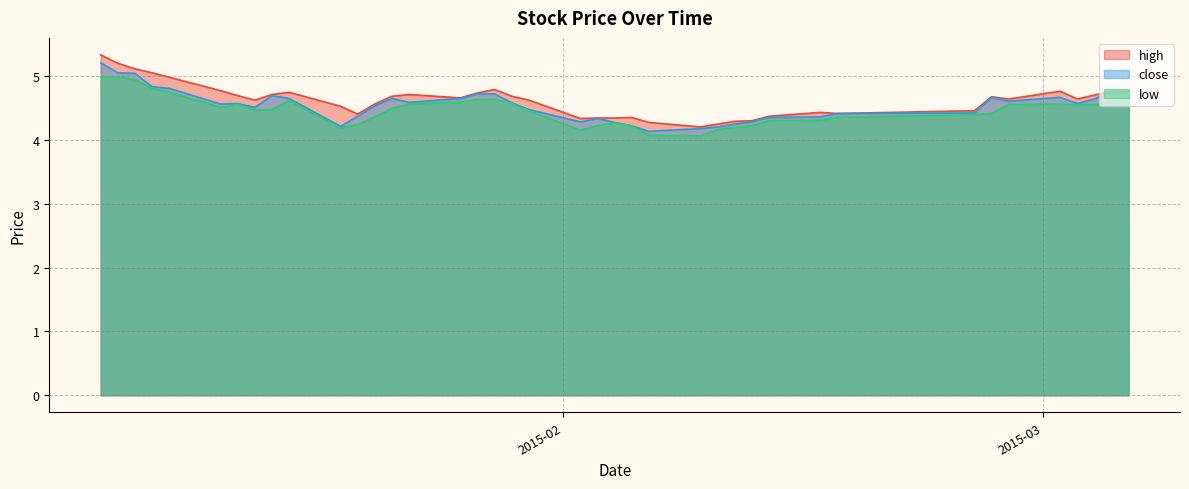

Count the number of data series in this chart.

3